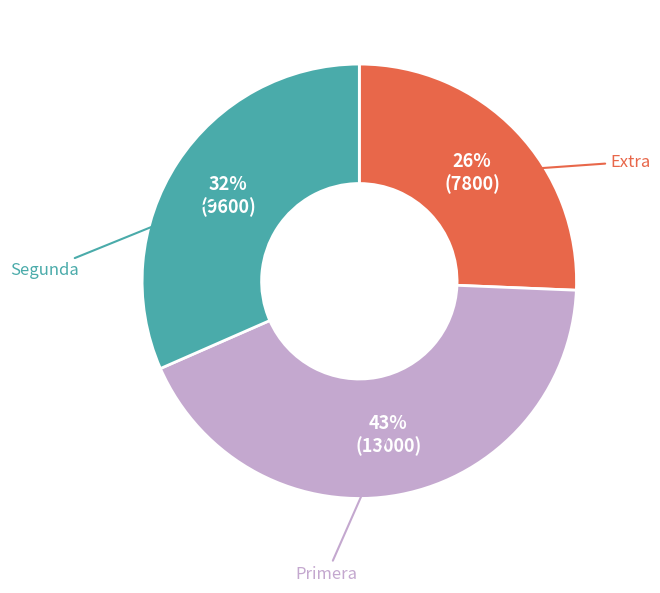

Approximately how many times larger is the value at Extra compared to Segunda?

0.8